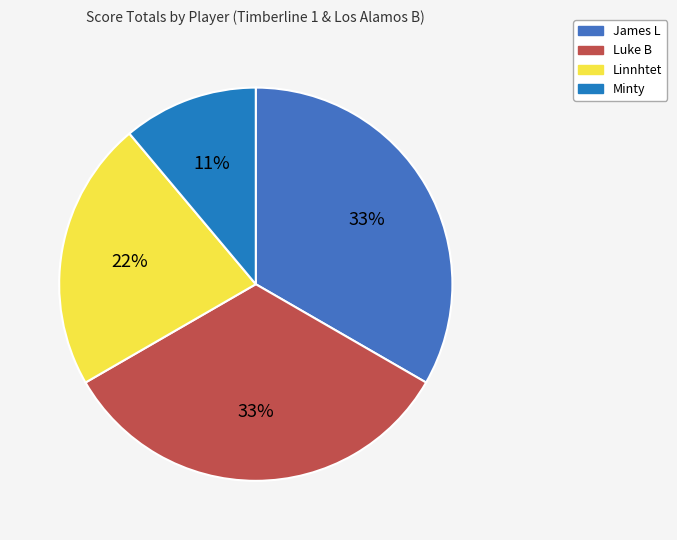

To the nearest percent, what is the combined percentage of James L and Linnhtet?

56%